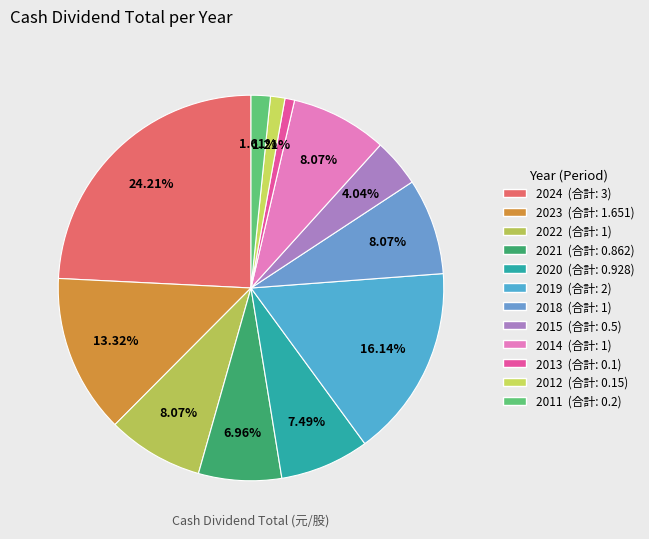

To the nearest percent, what percentage of the pie is 2021?

7%